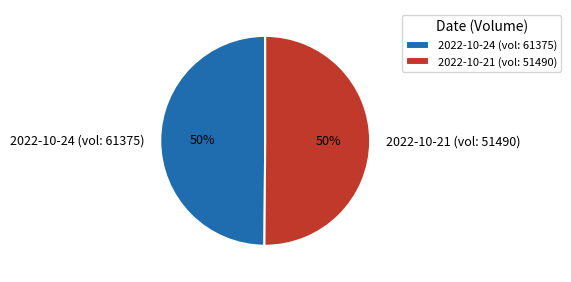

What is the ratio of the value at 2022-10-21 (vol: 51490) to the value at 2022-10-24 (vol: 61375)?

1.0